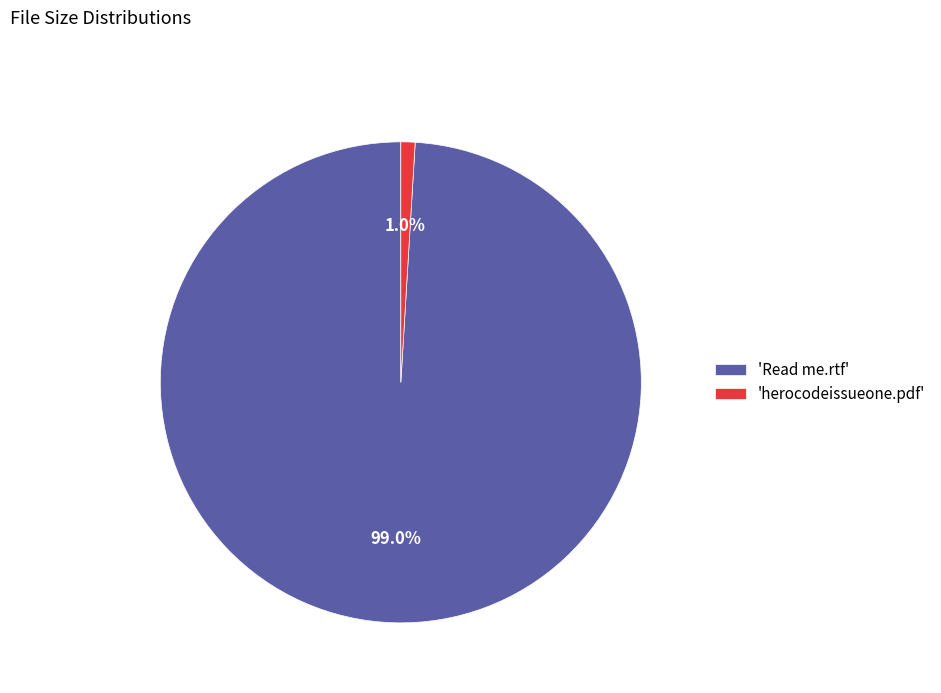

Which has a higher value, 'Read me.rtf' or 'herocodeissueone.pdf'?

'Read me.rtf'